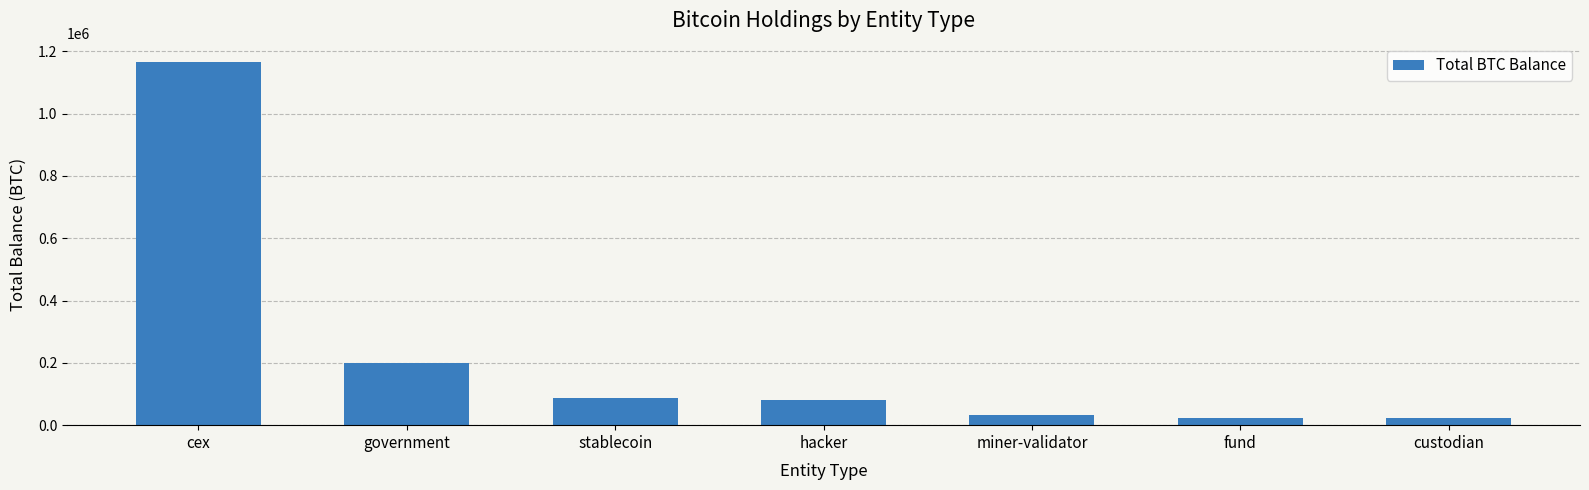

What is the change in value from government to custodian?

-176639.8